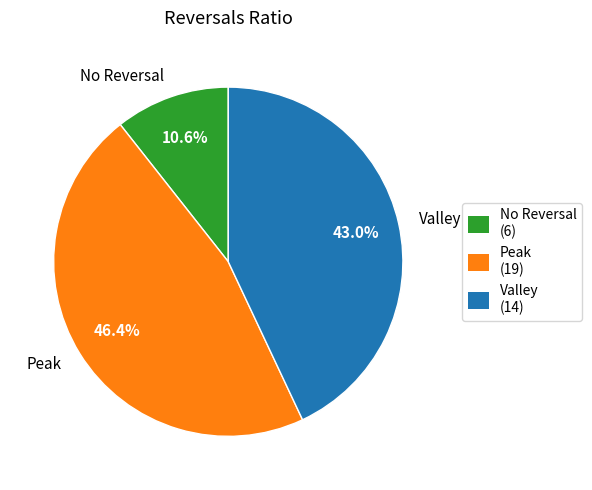

Is Valley the majority of the pie?

No